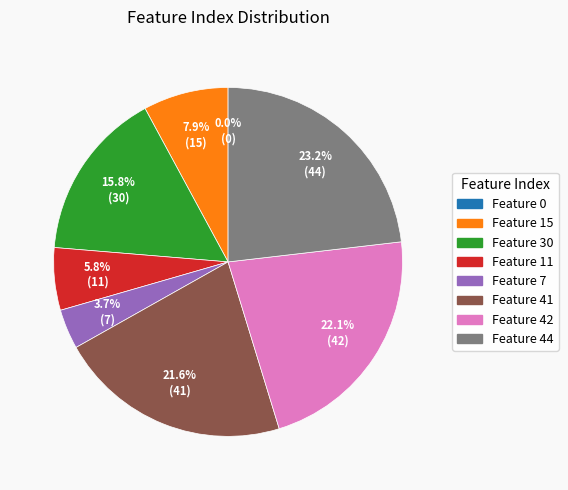

To the nearest percent, what portion does Feature 42 represent?

22%